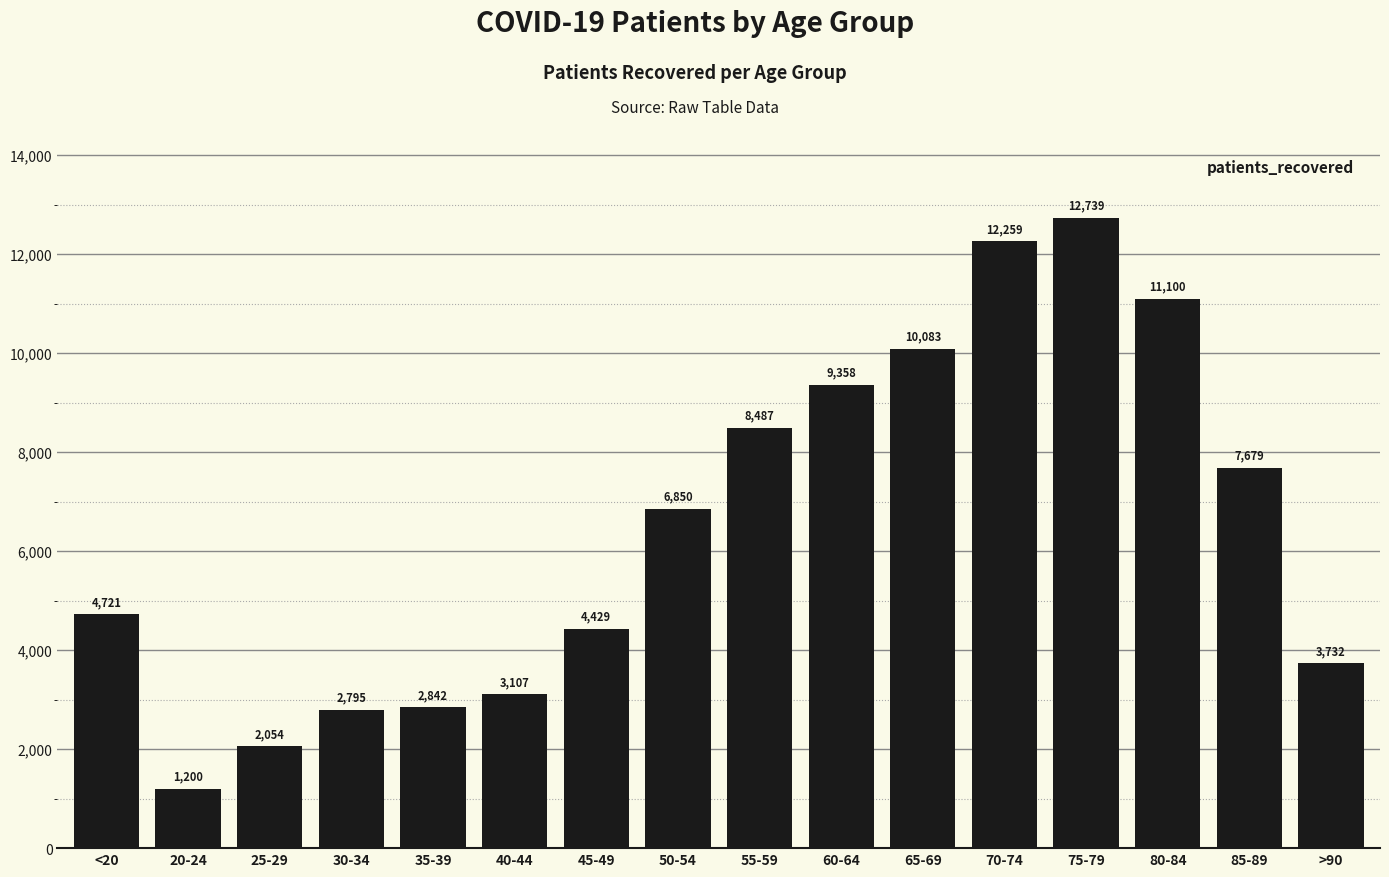

How many bars are there in total?

16